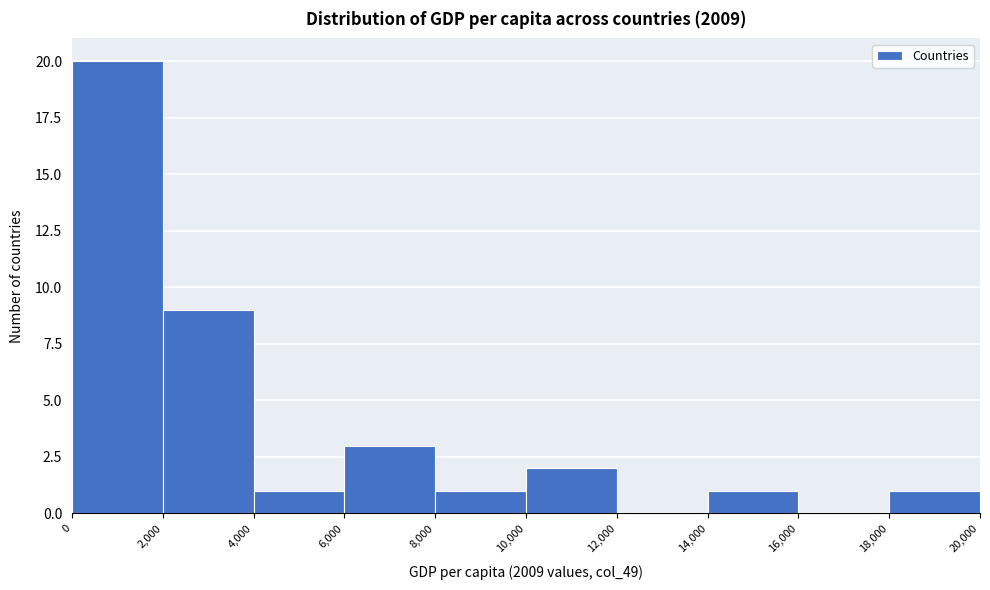

Over which range of the x-axis is the bar tallest?

0 to 2,000